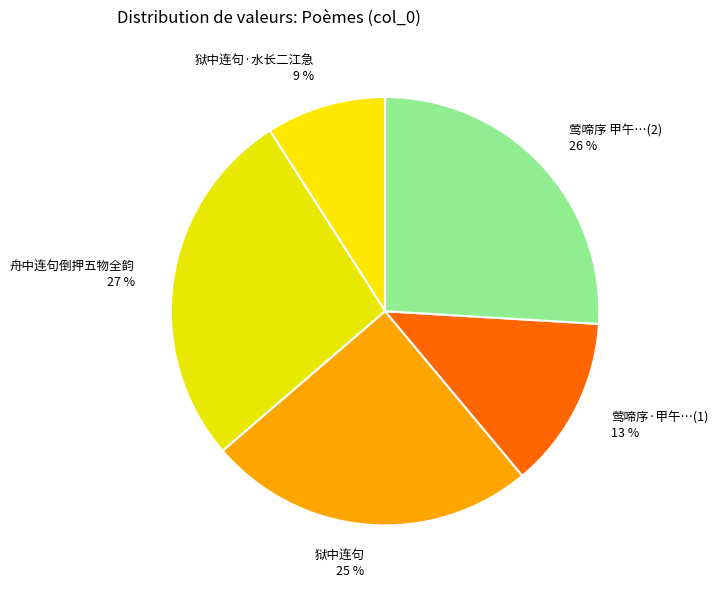

Do 莺啼序·甲午…(1) and 舟中连句倒押五物全韵 together represent more than half of the pie?

No